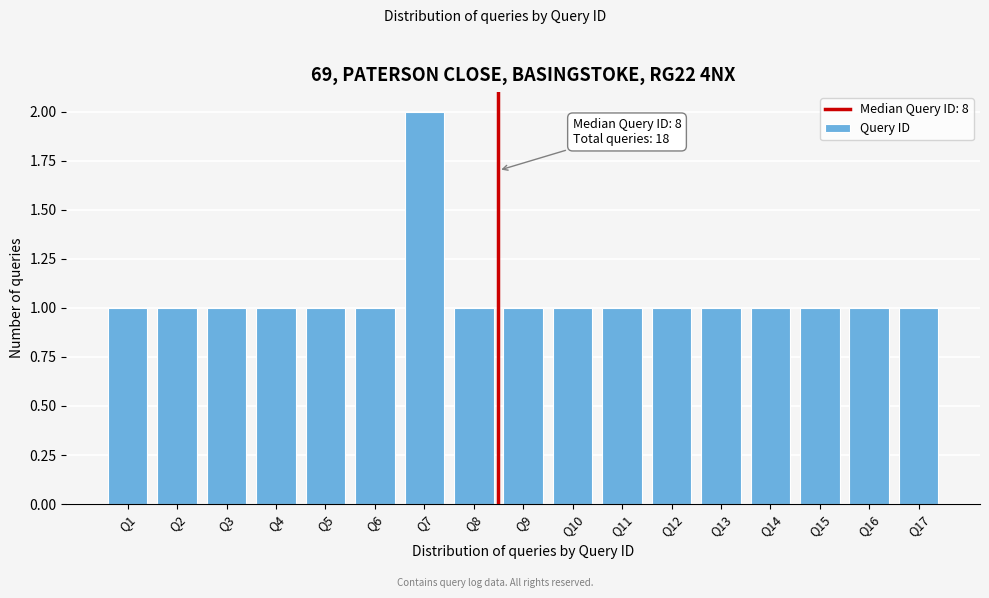

Which range on the x-axis has the tallest bar?

6.5 to 7.5